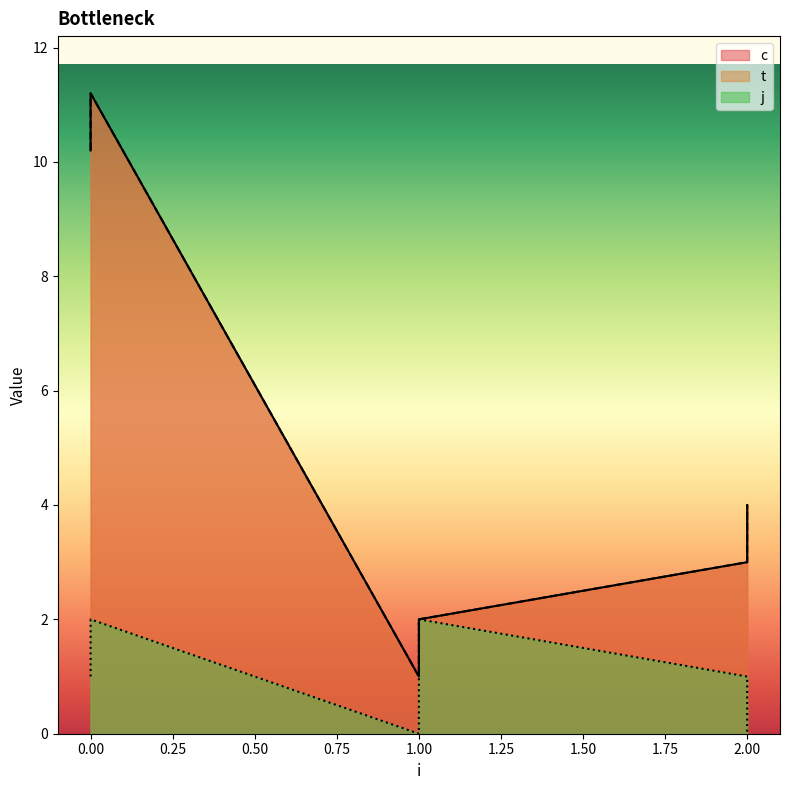

What is the approximate value of c at 1?

2.0